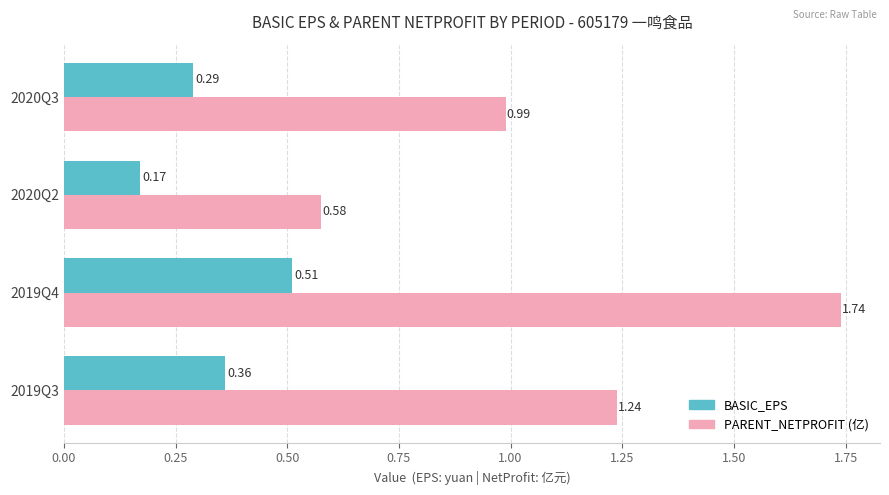

List the series in order of their overall mean, lowest first.

BASIC_EPS, PARENT_NETPROFIT (亿)